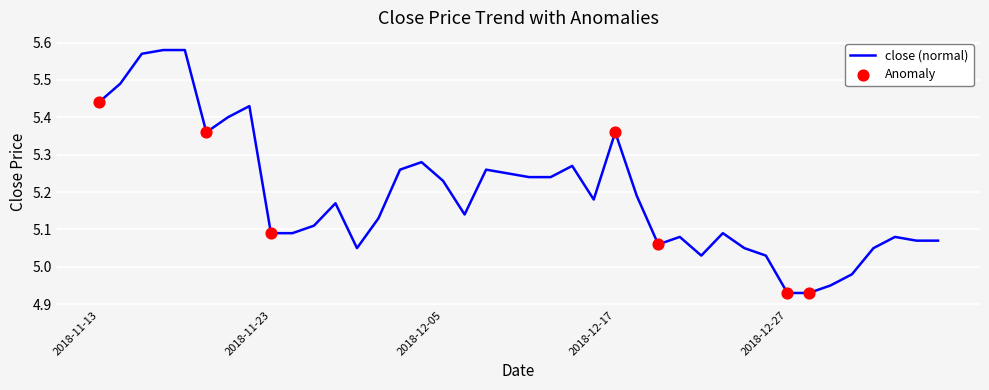

Does the chart have visible grid lines?

Yes